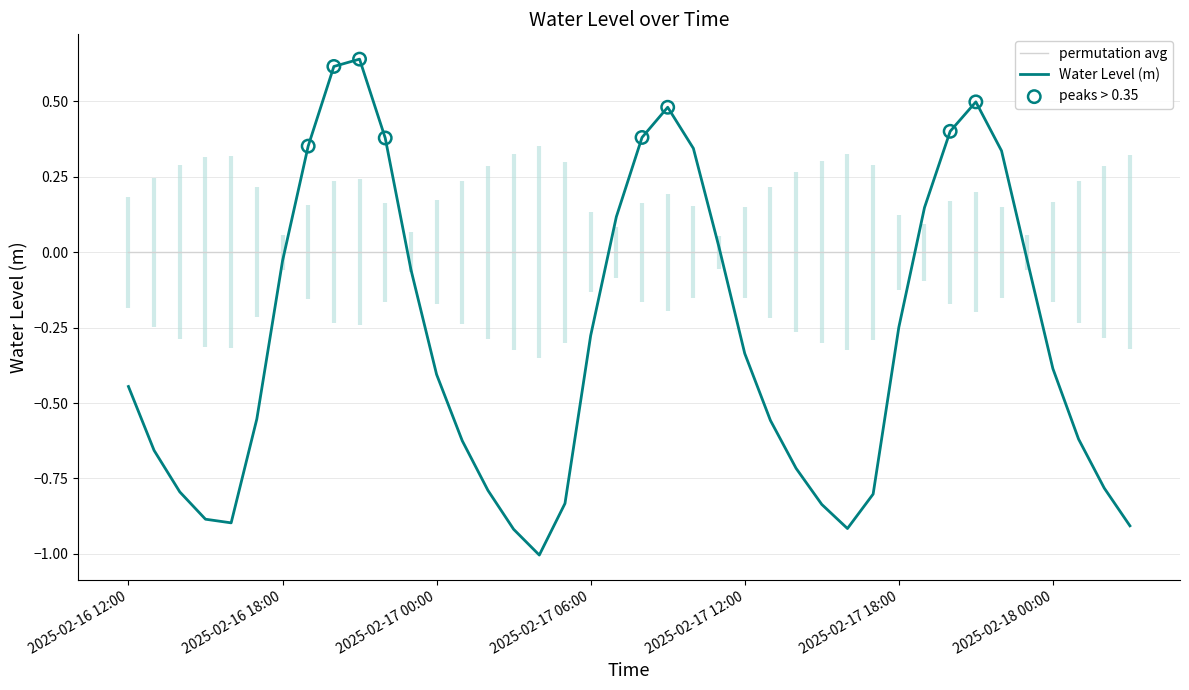

What is the change in value from 2025-02-17 08:00 to 2025-02-17 19:00?

-0.2